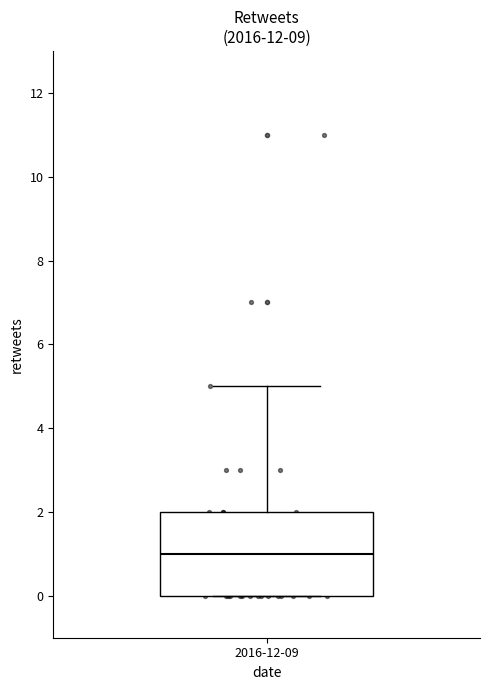

Transcribe this box plot: give where the median line is, the range the box spans, and where the two whiskers end, as read against the y-axis. The values are not printed on the chart, so give them approximately, as read against the axis.

median 1, box 0 to 2, whiskers 0 to 5